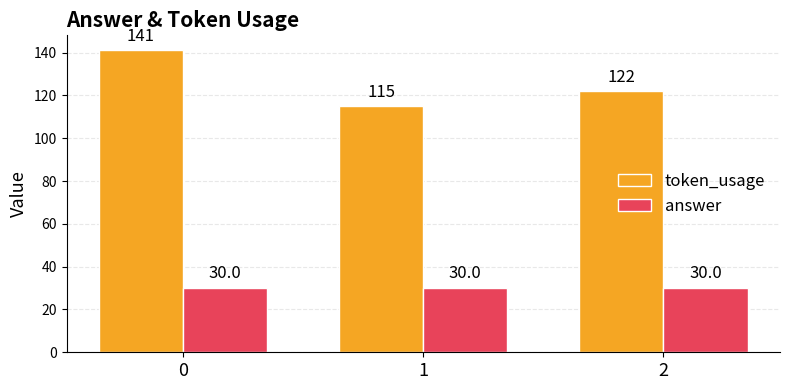

What are all the series names shown in the legend?

token_usage, answer